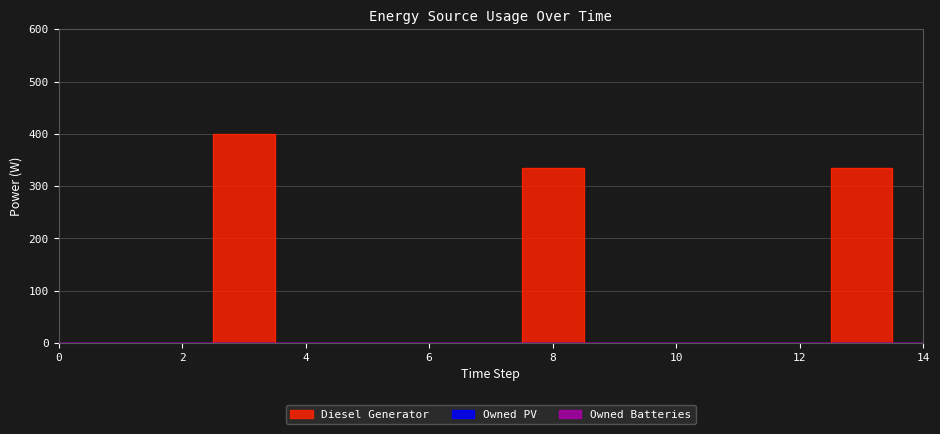

What is the difference between the maximum and second lowest values in the Diesel Generator series?

400